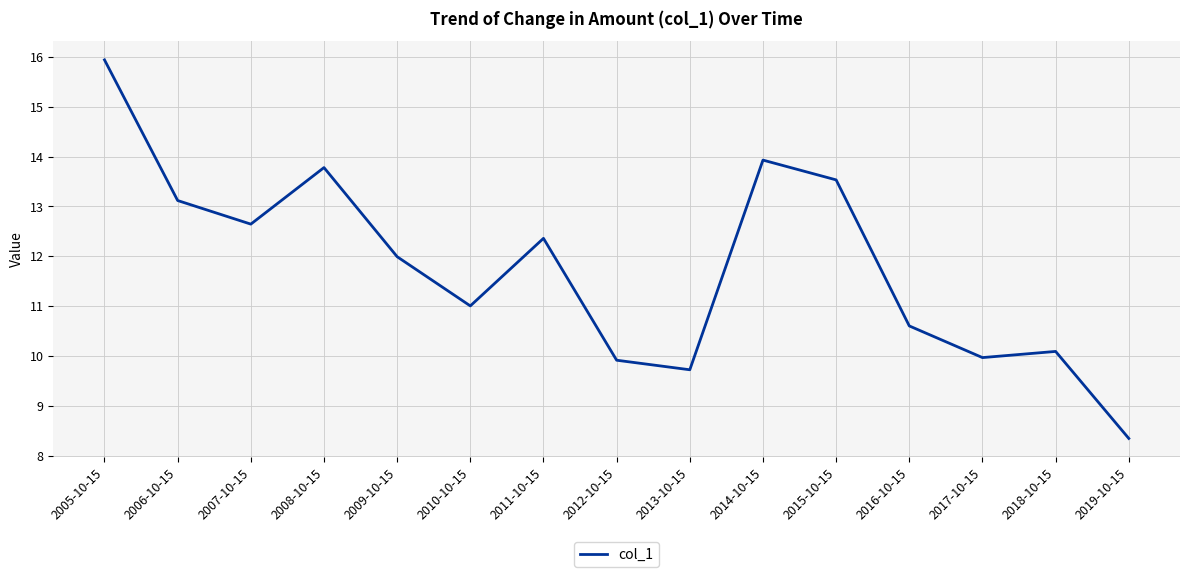

What is the smallest value displayed?

8.3